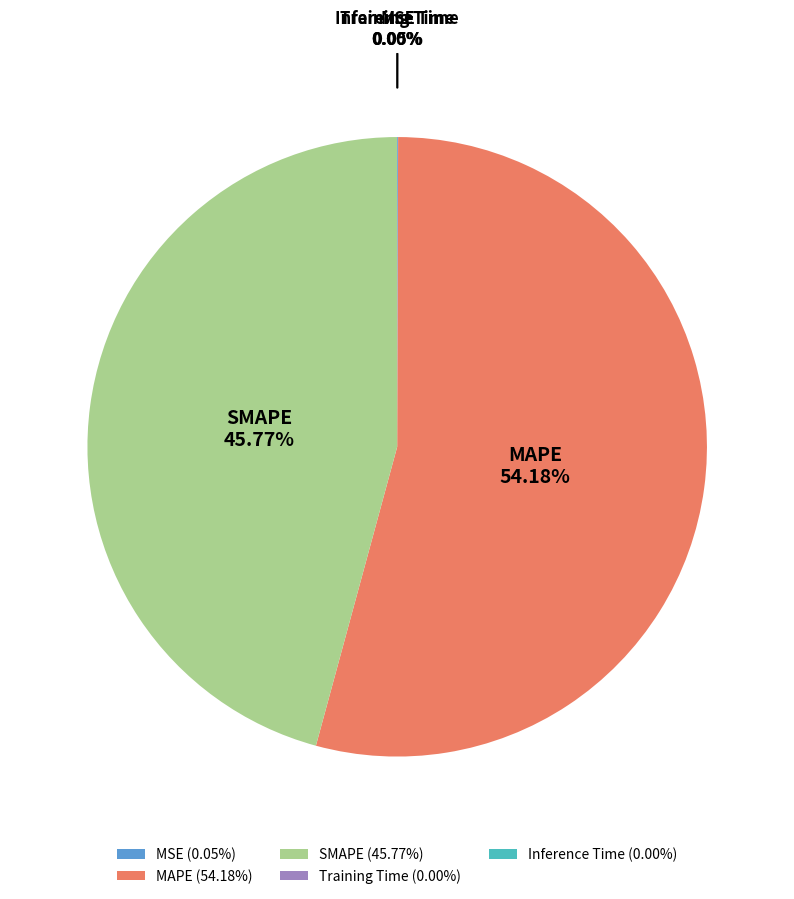

Does MAPE (54.18%) represent more than half of the total?

Yes